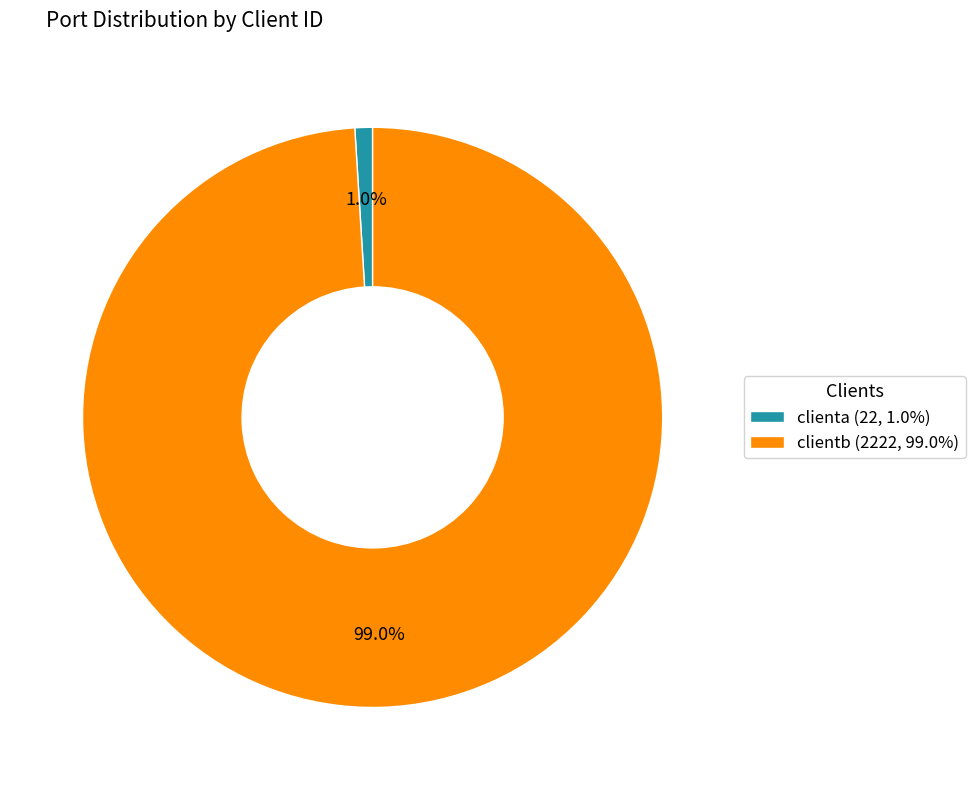

To the nearest percent, what portion does clientb represent?

99%